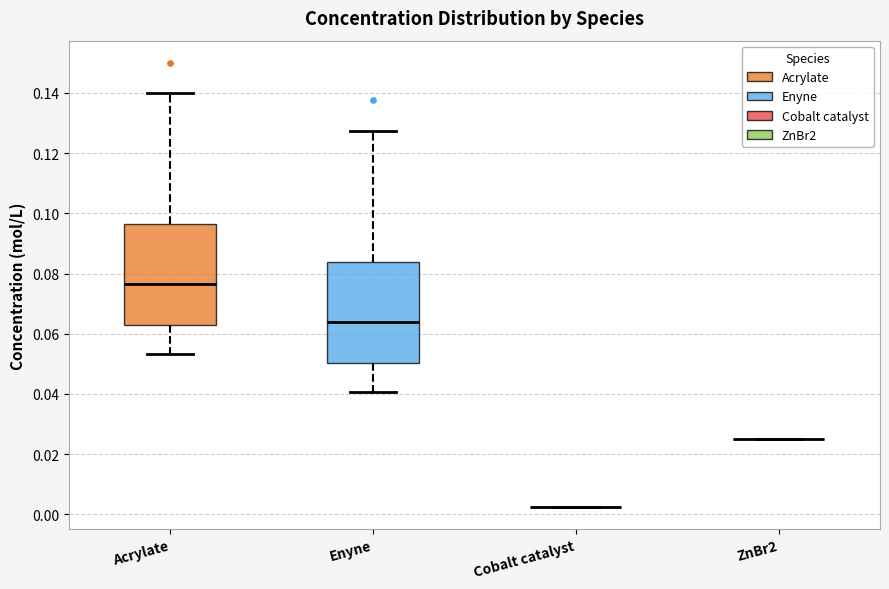

Reading left to right, transcribe this box plot: for each box, give where its median line is, the range the box spans, and where its two whiskers end, as read against the y-axis. The values are not printed on the chart, so give them approximately, as read against the axis.

Acrylate: median 0.076, box 0.062 to 0.096, whiskers 0.054 to 0.140
Enyne: median 0.064, box 0.050 to 0.084, whiskers 0.040 to 0.128
Cobalt catalyst: box collapsed to a line at 0.002, whiskers 0.002 to 0.002
ZnBr2: box collapsed to a line at 0.026, whiskers 0.026 to 0.026